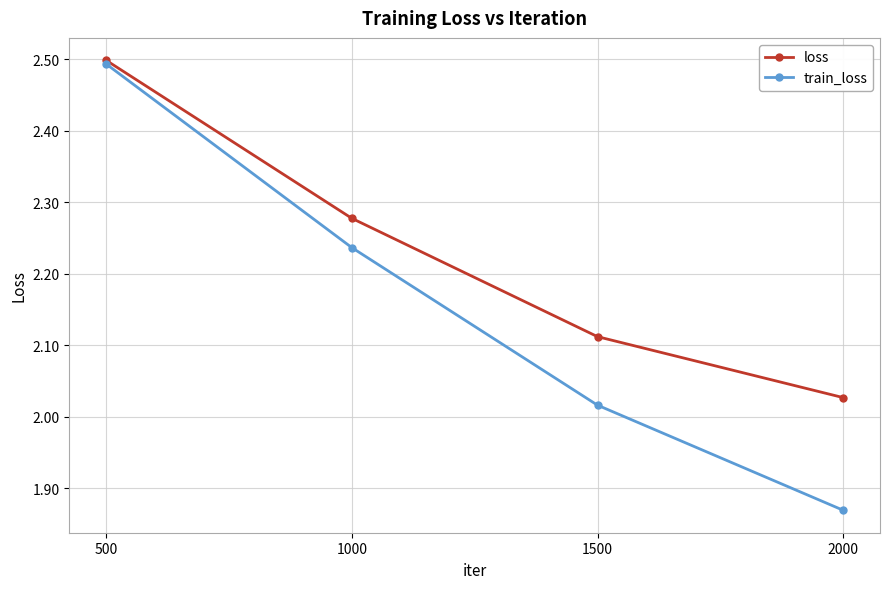

What is the value of the train_loss point at the 1st from the left?

2.5